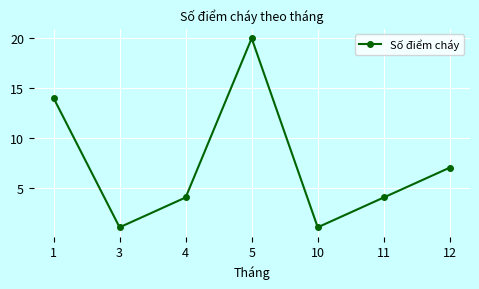

Is it true that the value at 1 is 5?

False